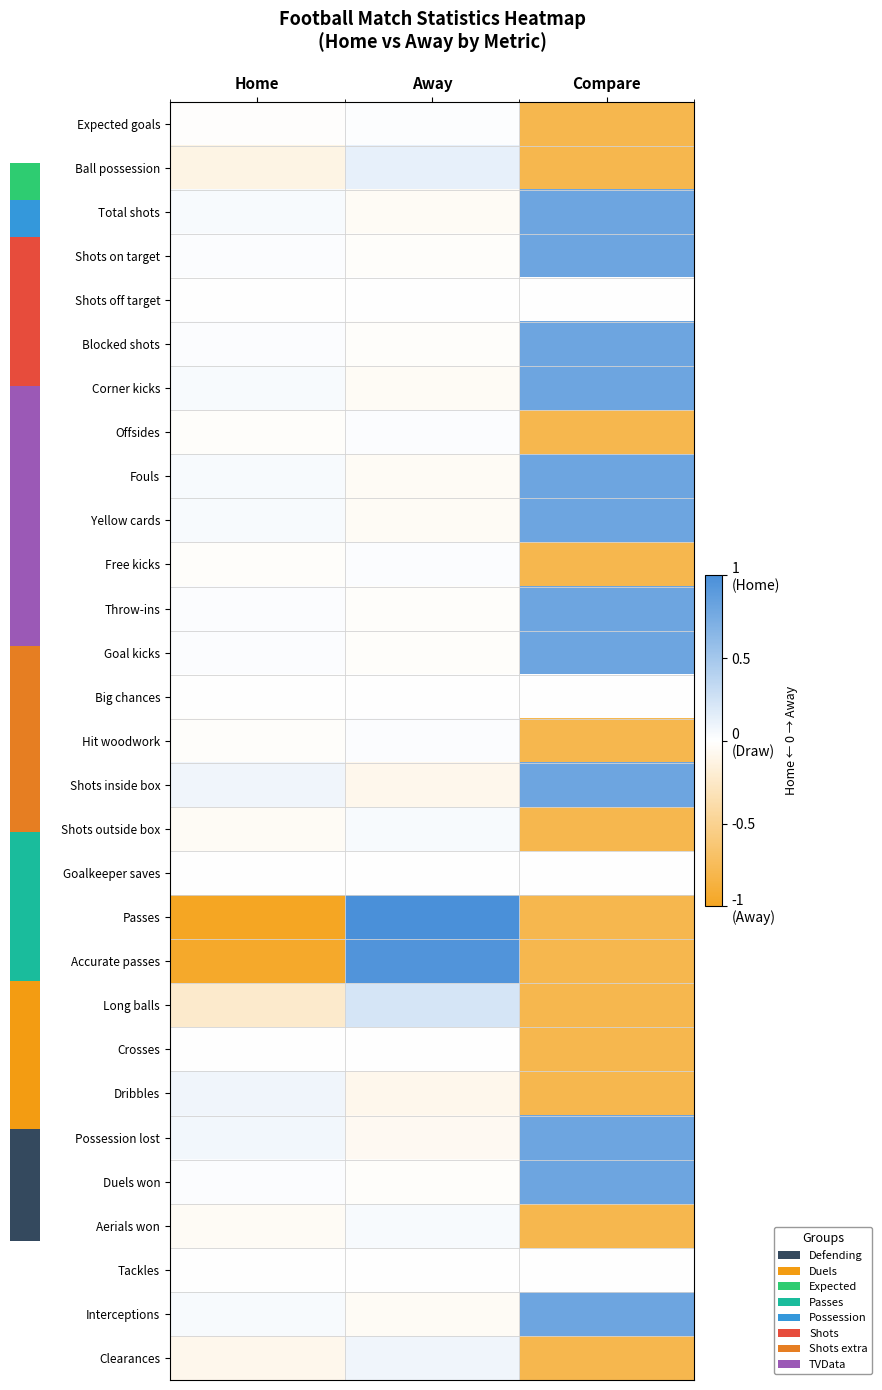

Reading left to right, what are all the values shown in this chart?

row_0: -0.0	0.0	-0.8
row_1: -0.1	0.1	-0.8
row_2: 0.0	-0.0	0.8
row_3: 0.0	-0.0	0.8
row_4: 0.0	-0.0	0.0
row_5: 0.0	-0.0	0.8
row_6: 0.0	-0.0	0.8
row_7: -0.0	0.0	-0.8
row_8: 0.0	-0.0	0.8
row_9: 0.0	-0.0	0.8
row_10: -0.0	0.0	-0.8
row_11: 0.0	-0.0	0.8
row_12: 0.0	-0.0	0.8
row_13: 0.0	-0.0	0.0
row_14: -0.0	0.0	-0.8
row_15: 0.1	-0.1	0.8
row_16: -0.0	0.0	-0.8
row_17: 0.0	-0.0	0.0
row_18: -1.0	1.0	-0.8
row_19: -1.0	1.0	-0.8
row_20: -0.2	0.2	-0.8
row_21: 0.0	-0.0	-0.8
row_22: 0.1	-0.1	-0.8
row_23: 0.1	-0.1	0.8
row_24: 0.0	-0.0	0.8
row_25: -0.0	0.0	-0.8
row_26: 0.0	-0.0	0.0
row_27: 0.0	-0.0	0.8
row_28: -0.1	0.1	-0.8